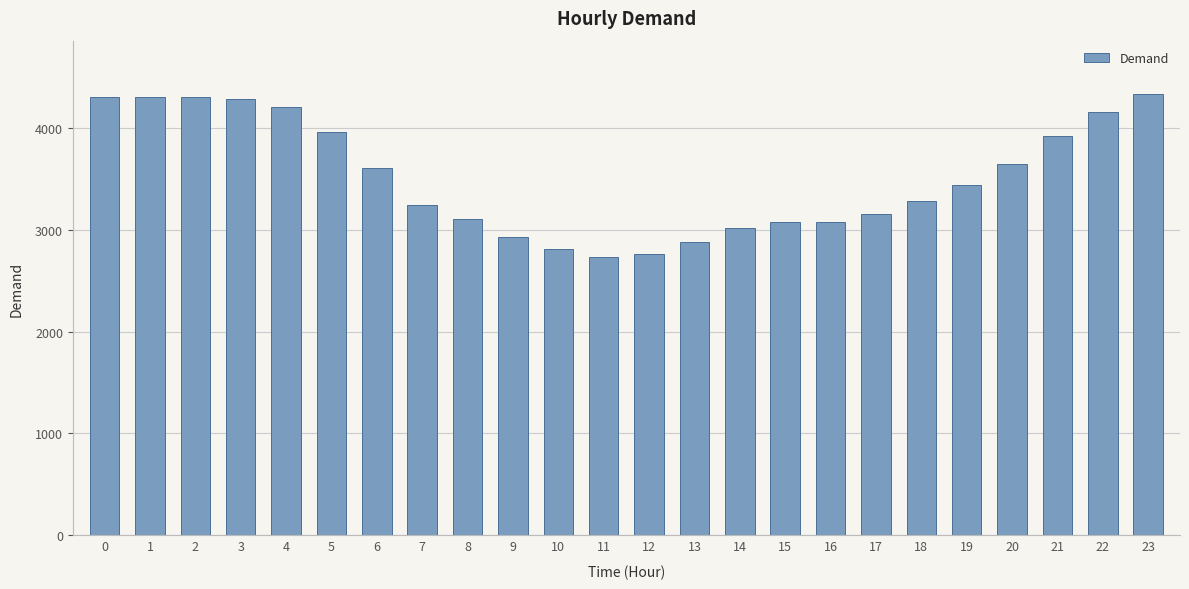

What is the value of the 17th bar from the left?

3072